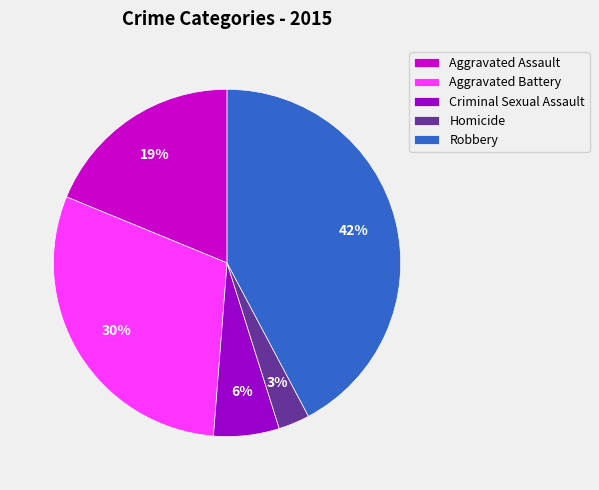

To the nearest percent, what portion does Homicide represent?

3%